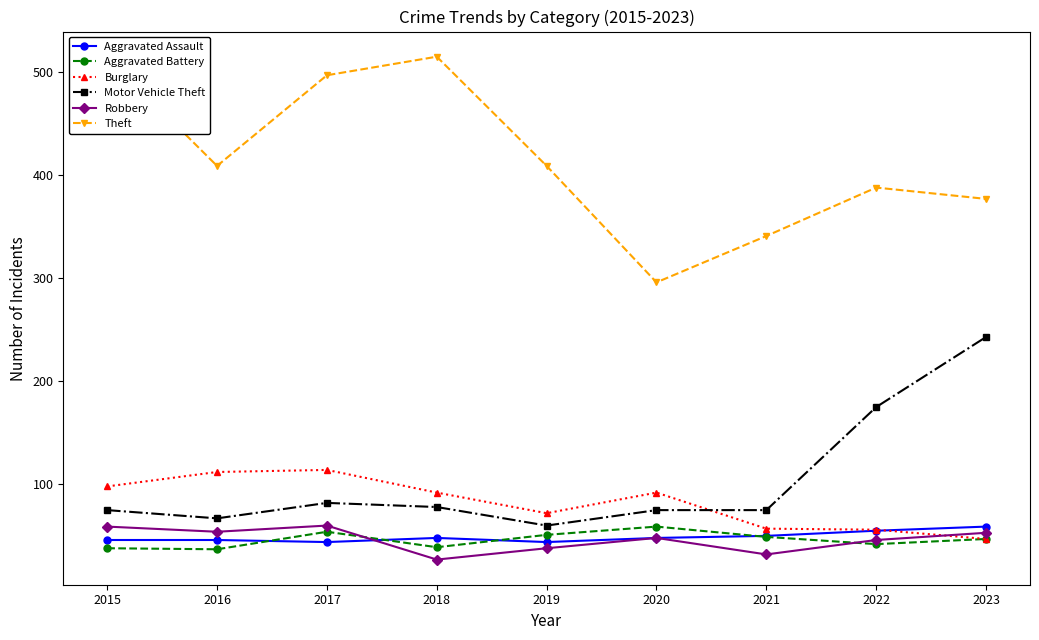

What is the maximum value shown in the chart?

515